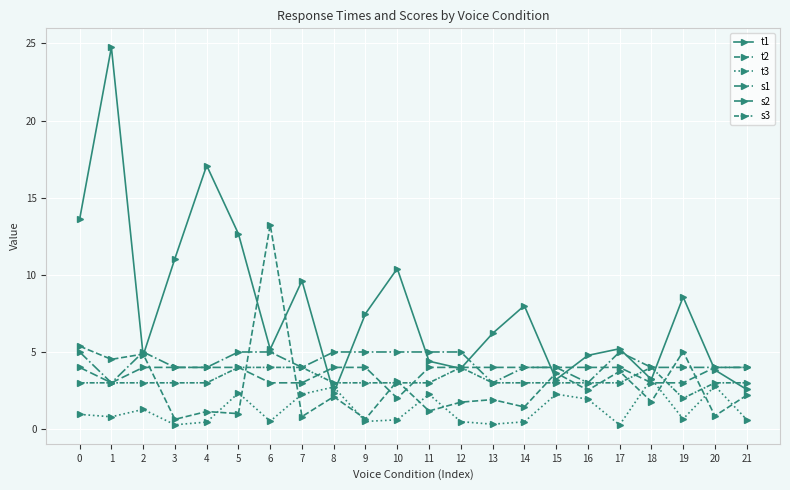

How many lines are shown in the chart?

6